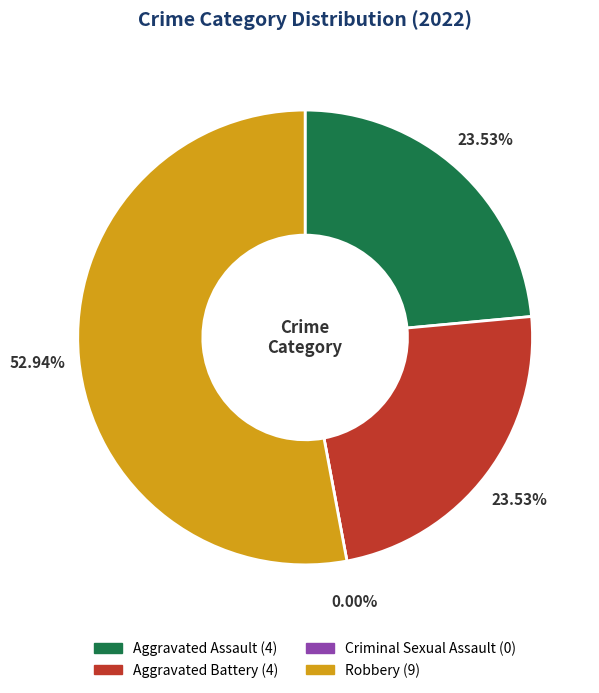

To the nearest percent, what is the difference between the largest and smallest slice percentages?

53%